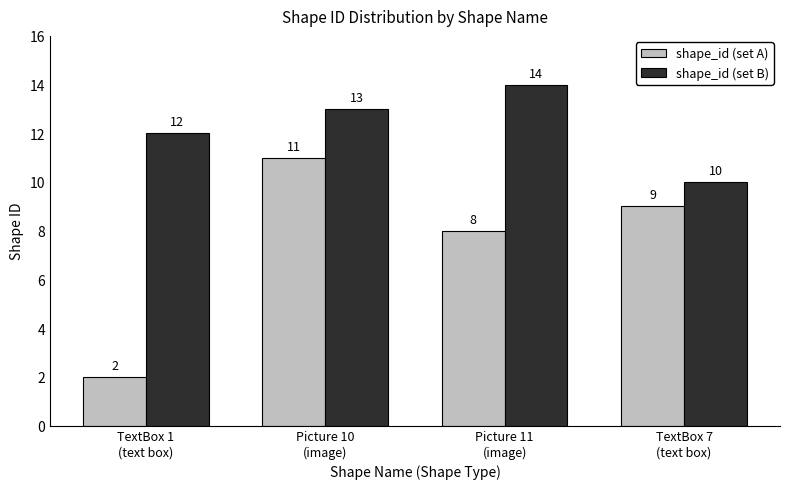

What is the sum of the shape_id (set A) values at Picture 10
(image) and Picture 11
(image)?

19